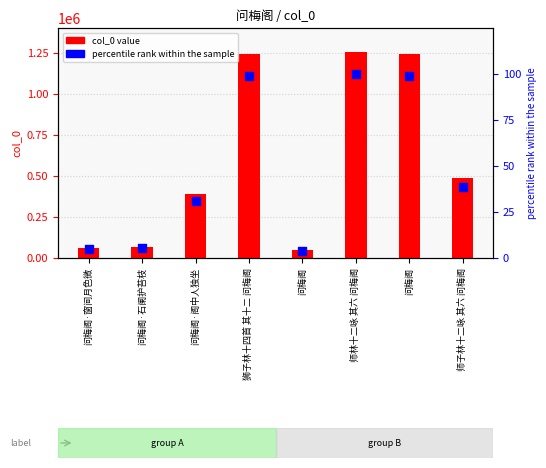

Is the value of col_0 at 问梅阁·石阑护苔枝 greater than the value of percentile rank at 问梅阁·窗间月色微?

Yes